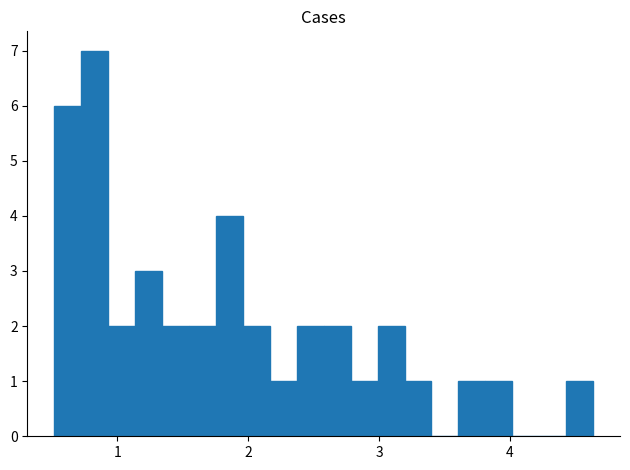

Read against the x-axis, roughly where is the centre of the tallest bar?

0.8